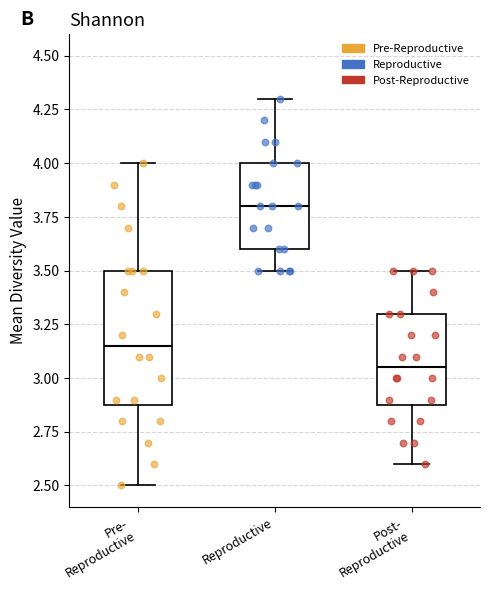

Which box's median line is the highest?

Reproductive